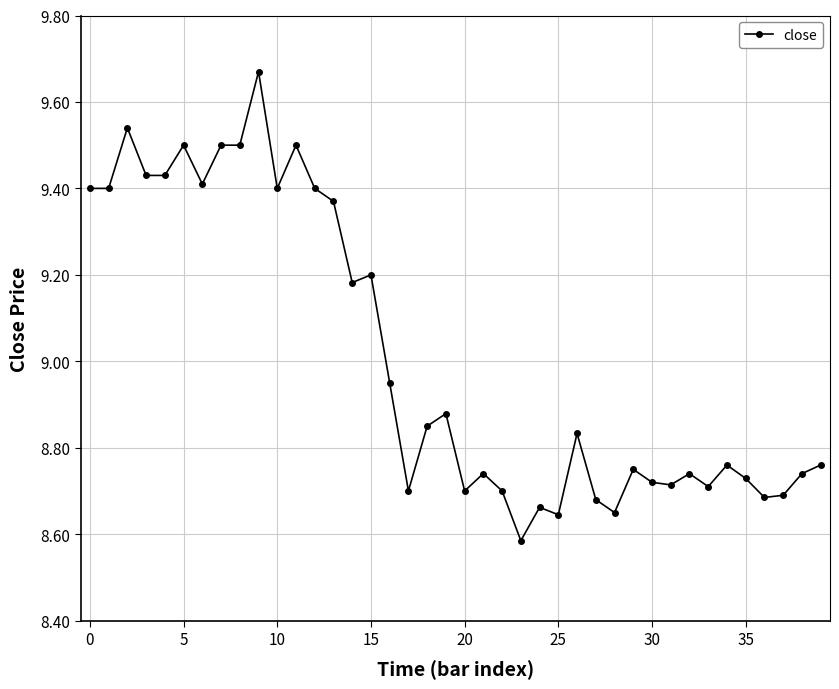

What is the average value?

9.0